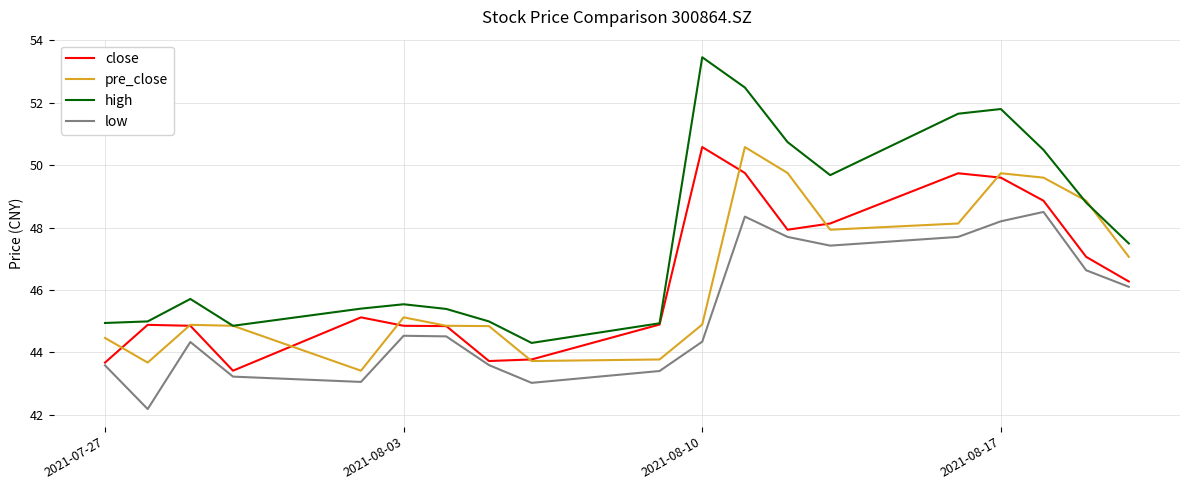

What is the average value of the high series?

47.8